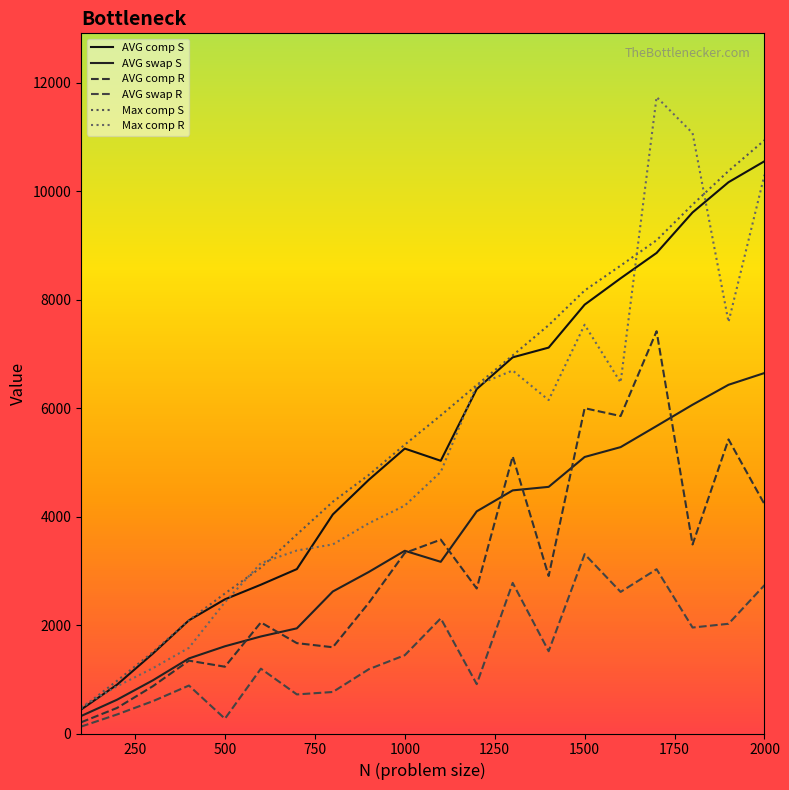

Where is the first local maximum for AVG comp S?

1000